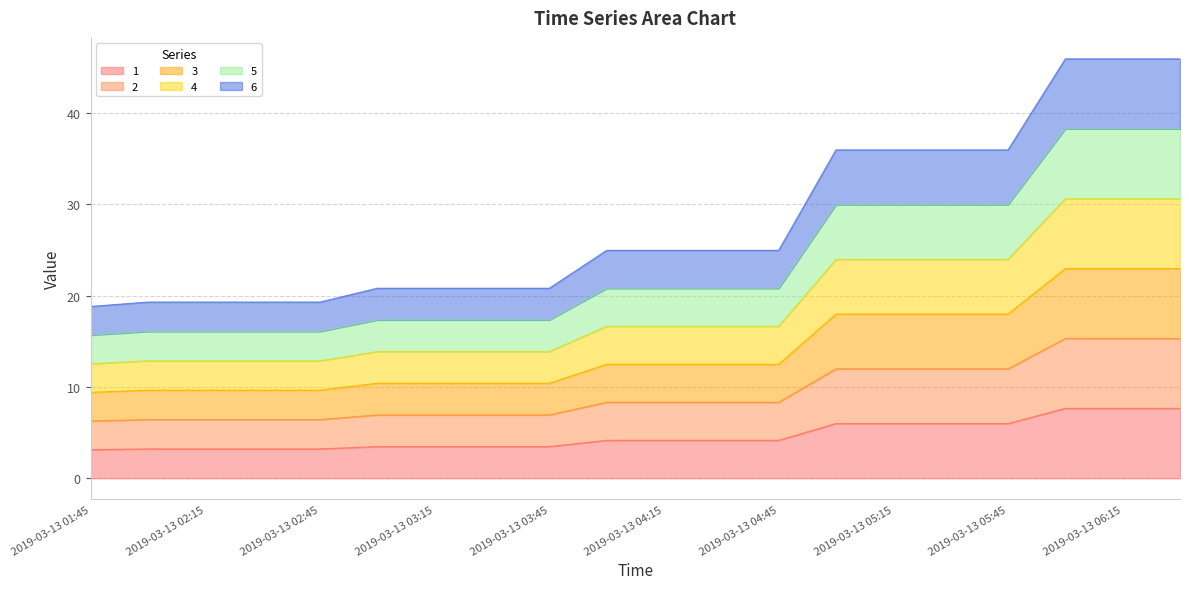

True or false: 2 and 1 cross at least once.

False